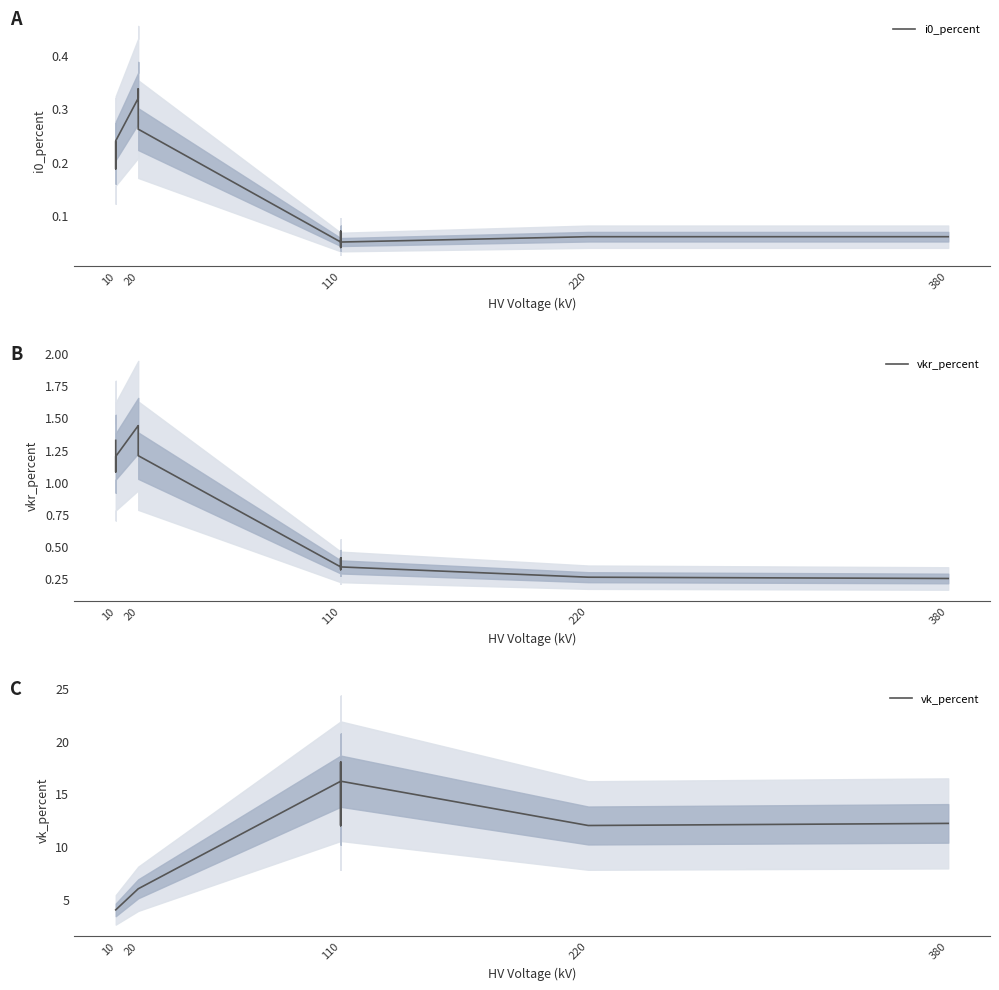

How many i0_percent values are between 0 and 1?

14